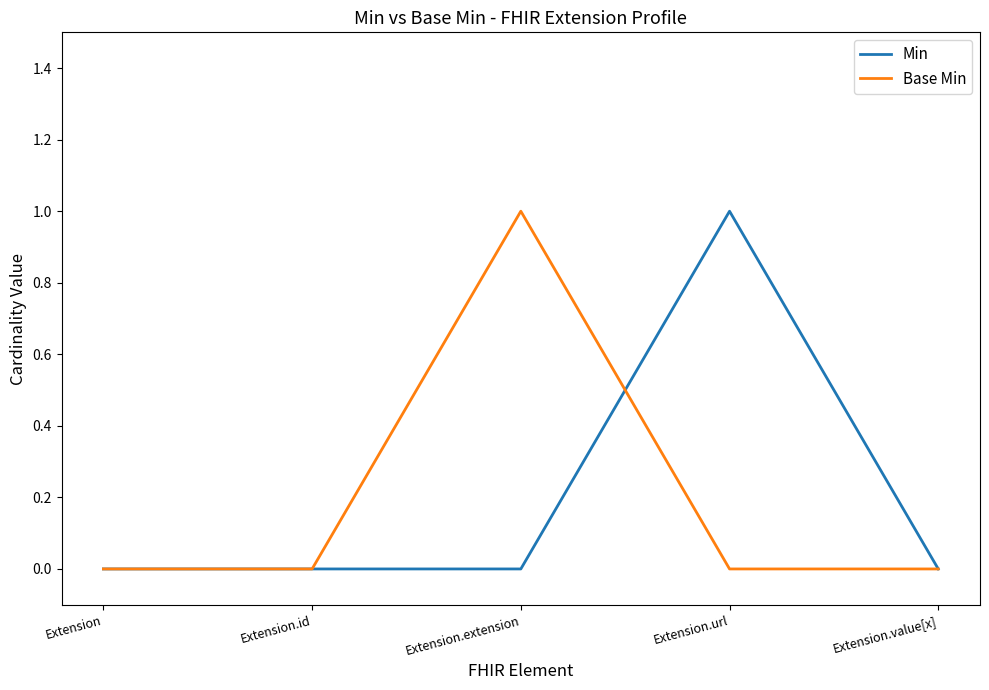

What position from the left is Extension.value[x]?

5